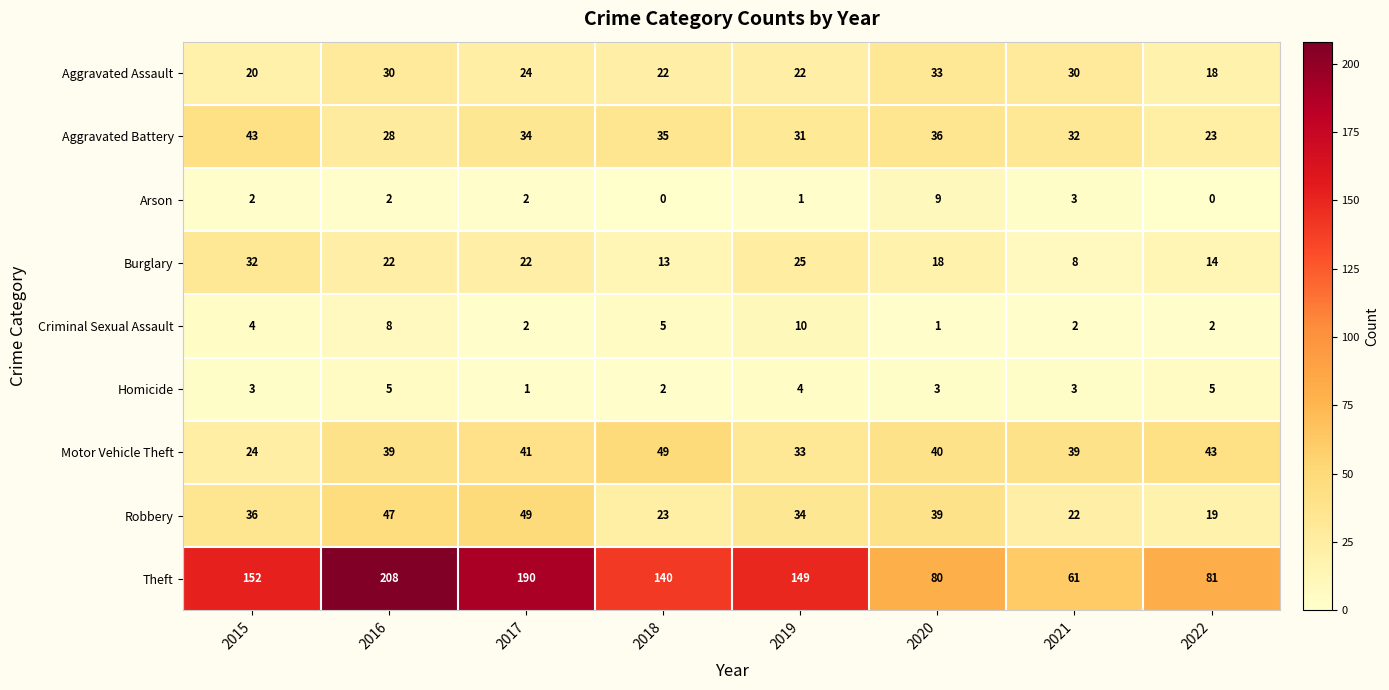

What is the sum of all Arson values?

19